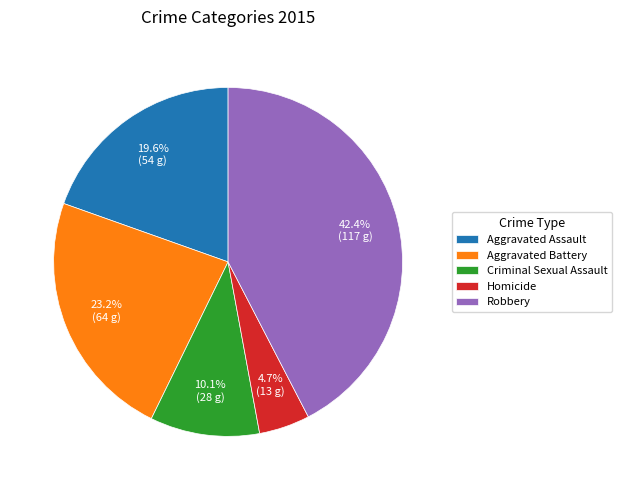

Which category has the biggest portion of the pie?

Robbery